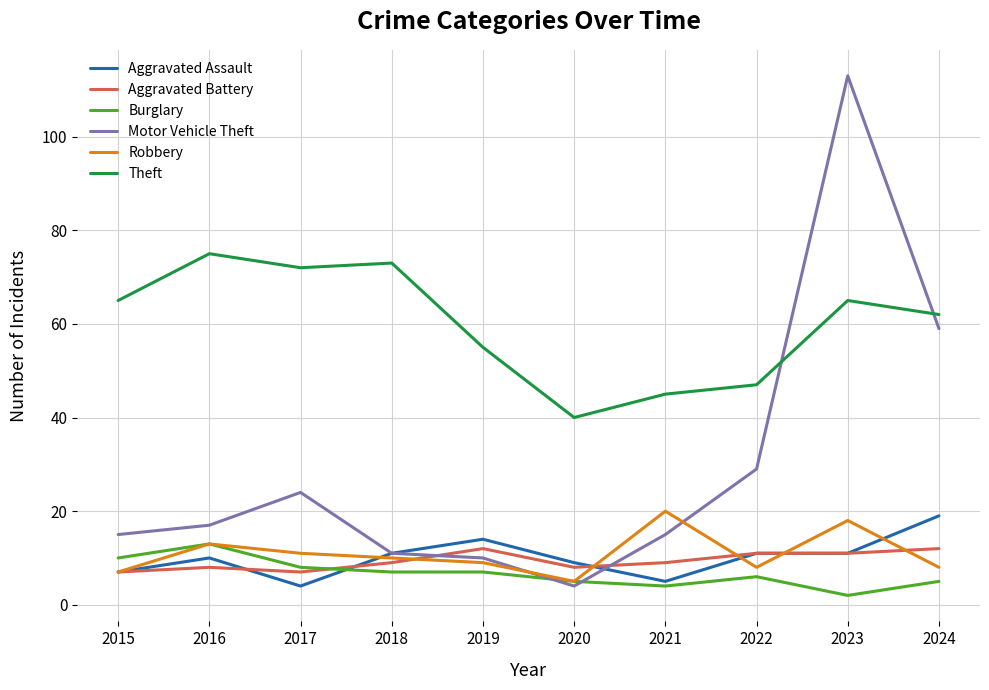

What is the difference between the Robbery values at 2019 and 2023?

9